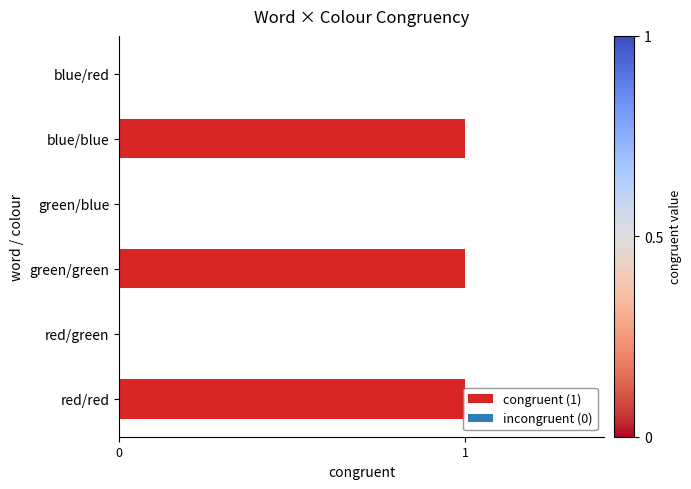

What is the sum of all values?

3